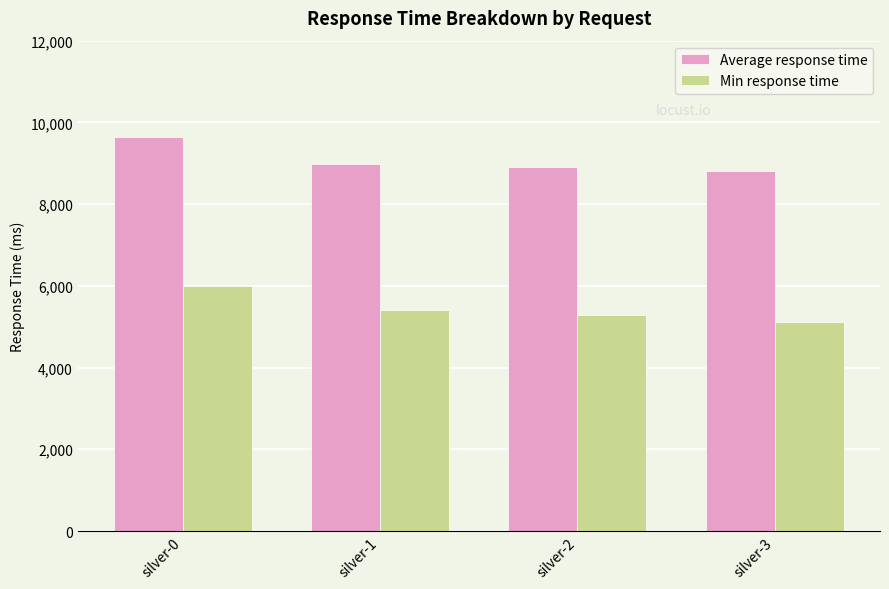

What is the difference between the highest and lowest values at silver-1?

3588